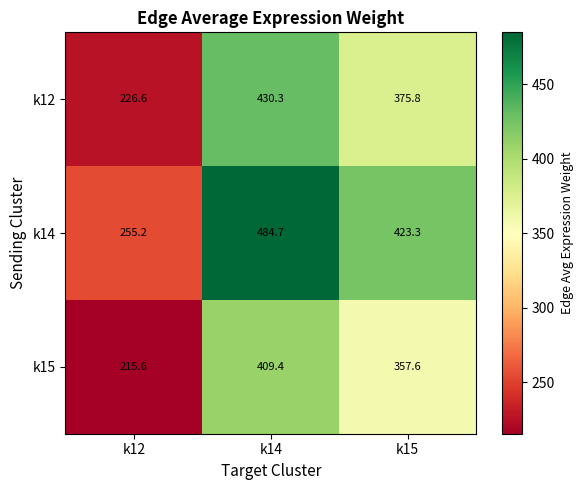

How many values in the k14 series exceed 423?

2